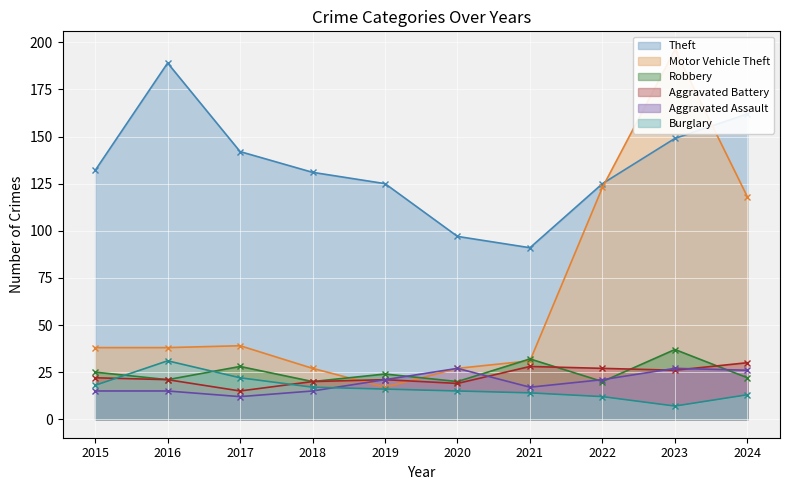

What is the minimum value shown in the chart?

7